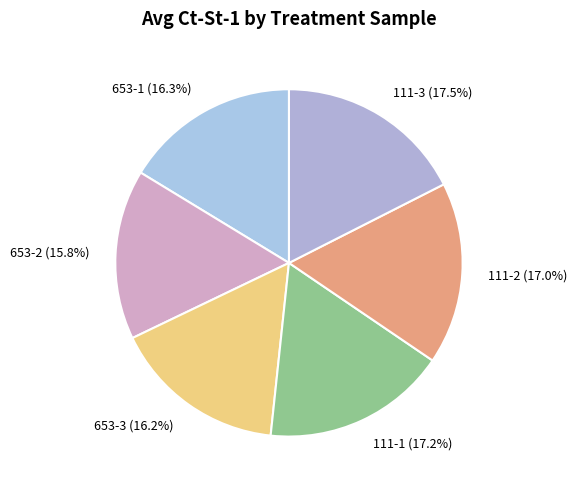

Approximately how many times larger is the value at 653-3 (16.2%) compared to 111-2 (17.0%)?

1.0